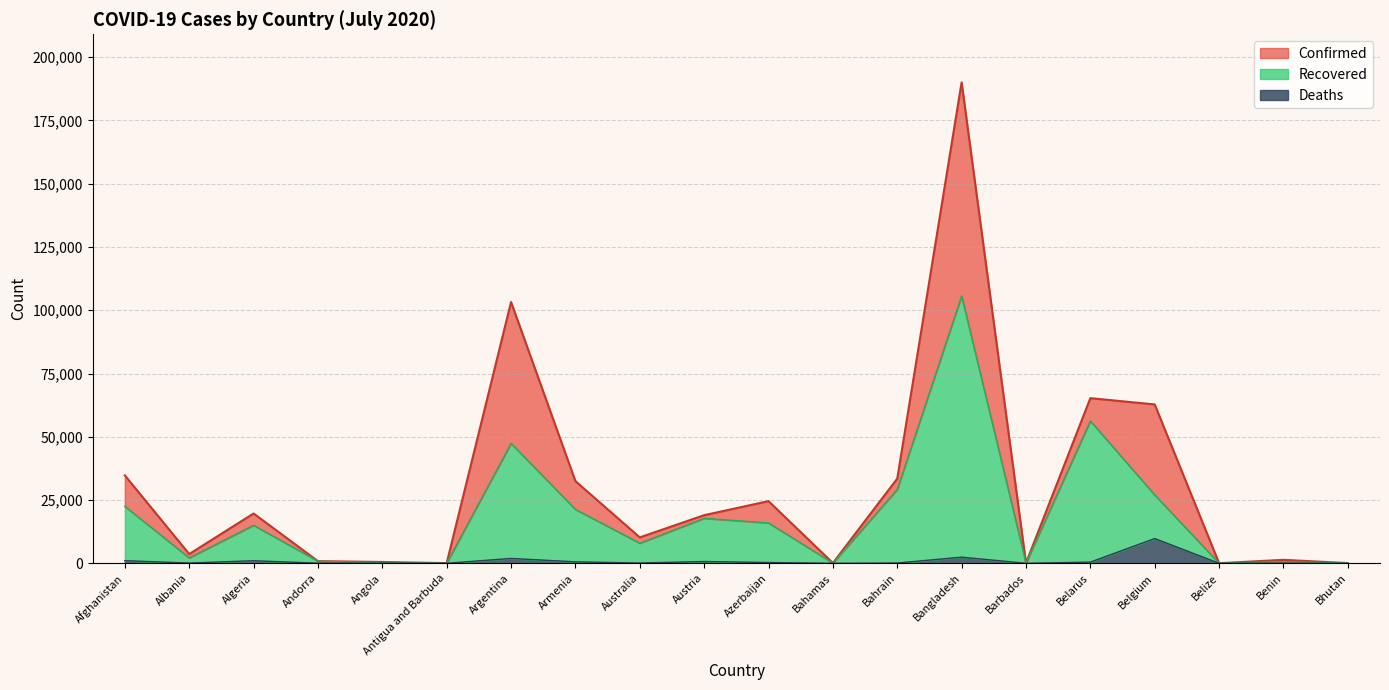

What is the total value across all series at Belize?

61